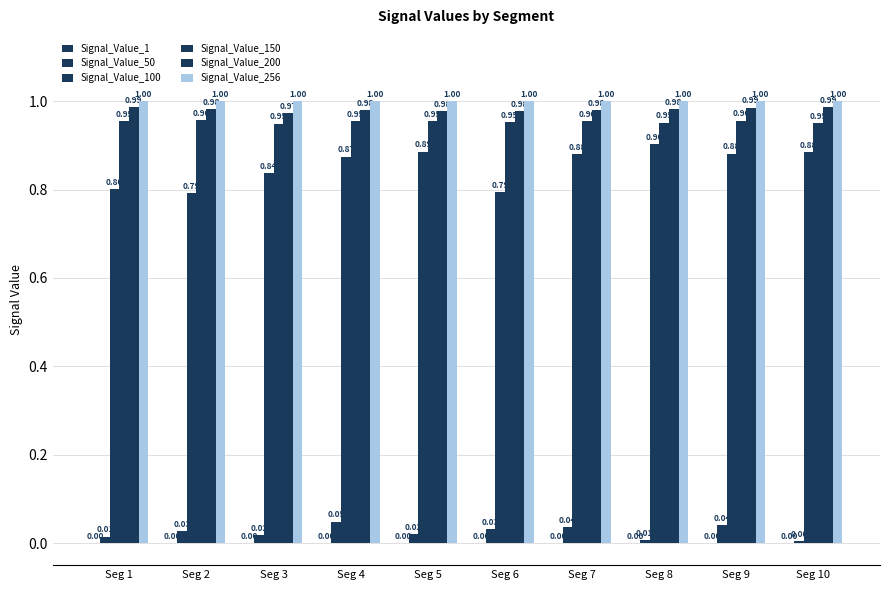

Which category has the highest value in the Signal_Value_100 series?

Seg 8